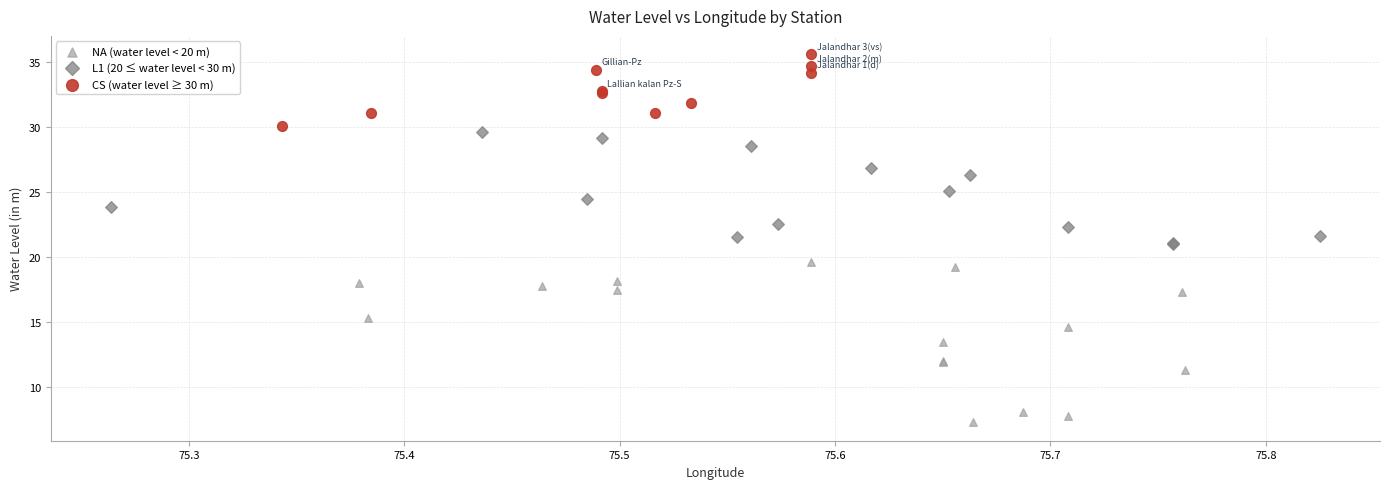

Which series contains the lowest Y value?

NA (water level < 20 m)